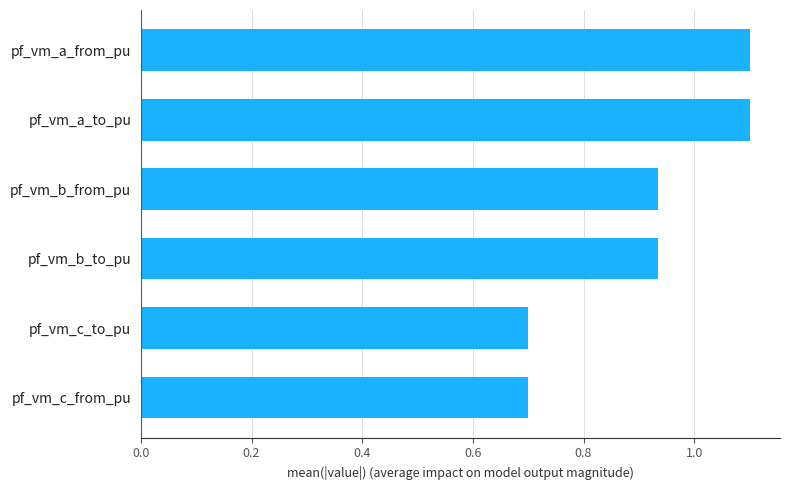

What is the difference between the maximum and minimum values?

0.4